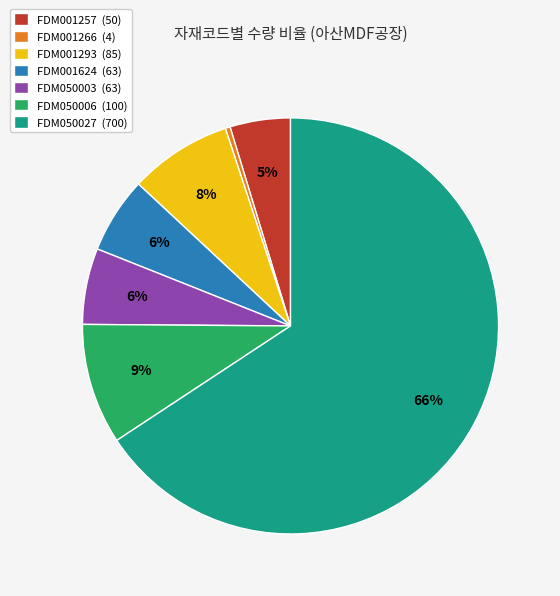

What percentage is the FDM001293 slice, to the nearest percent?

8%